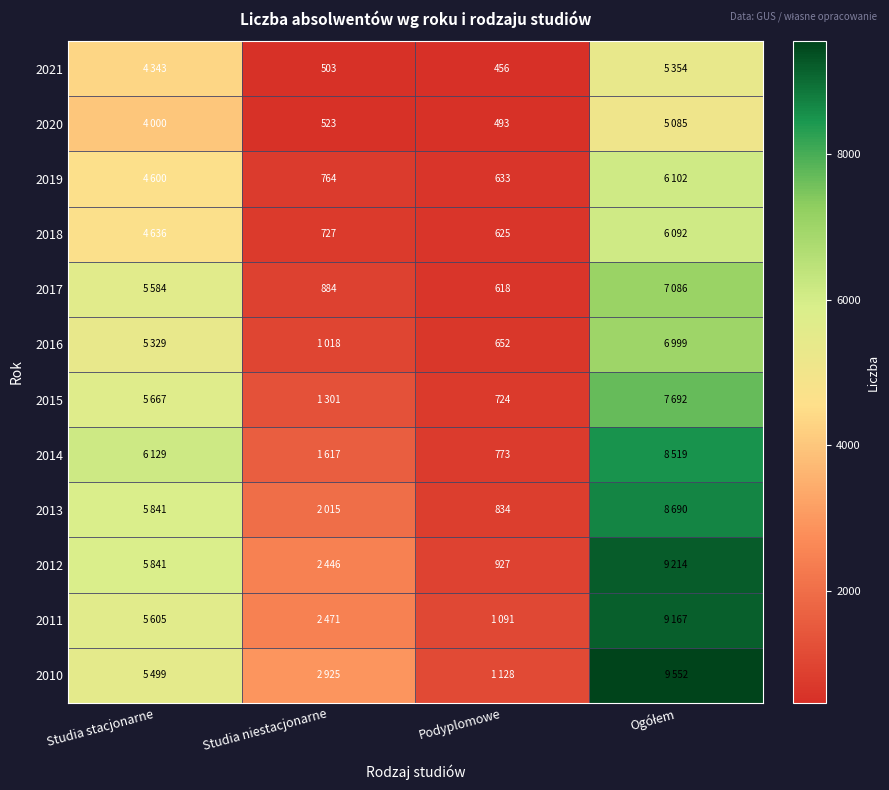

Is it true that 2020 equals 840 at Studia niestacjonarne?

False